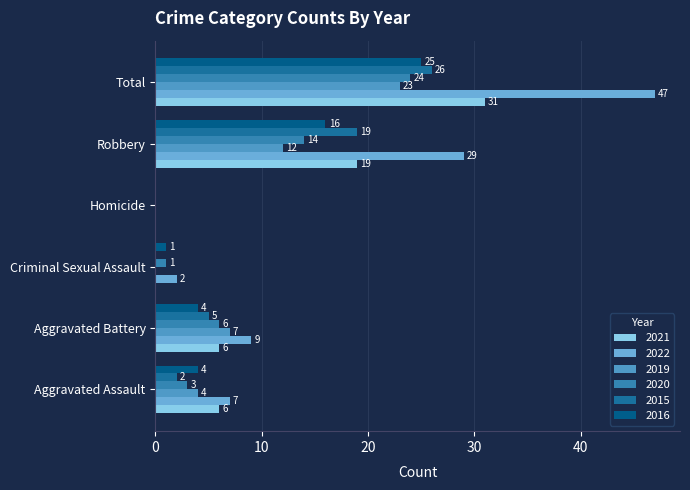

How many series are shown in this chart?

6